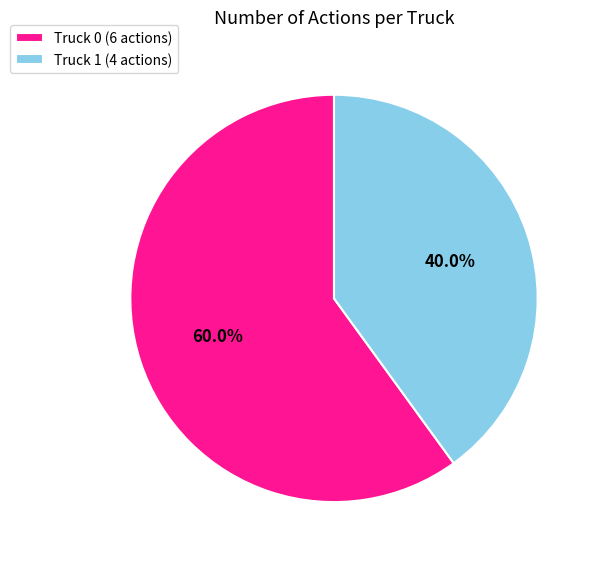

What is the ratio of the value at Truck 0 to the value at Truck 1?

1.5